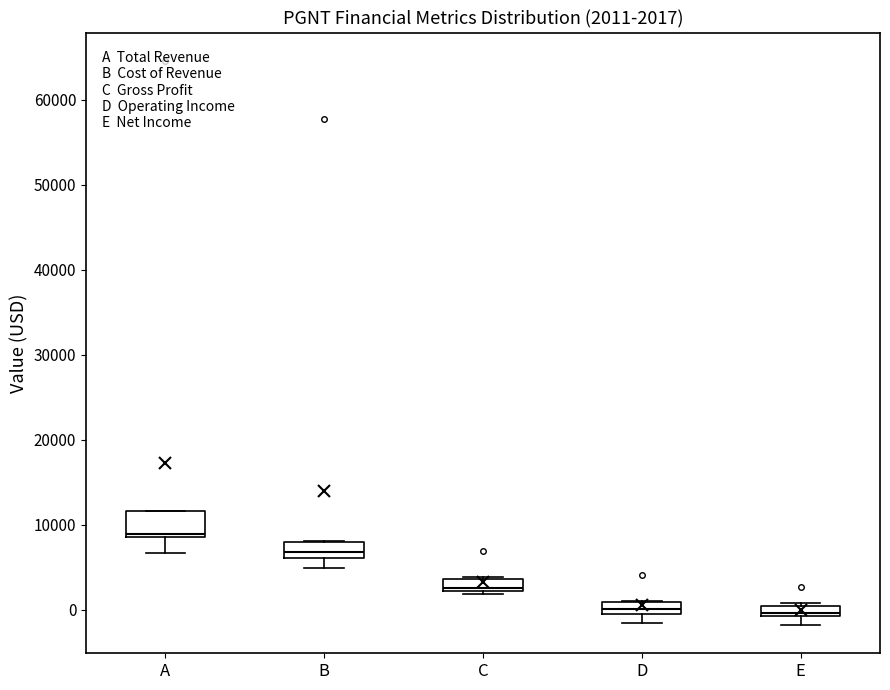

Which box is the tallest, from its lower edge to its upper edge?

A